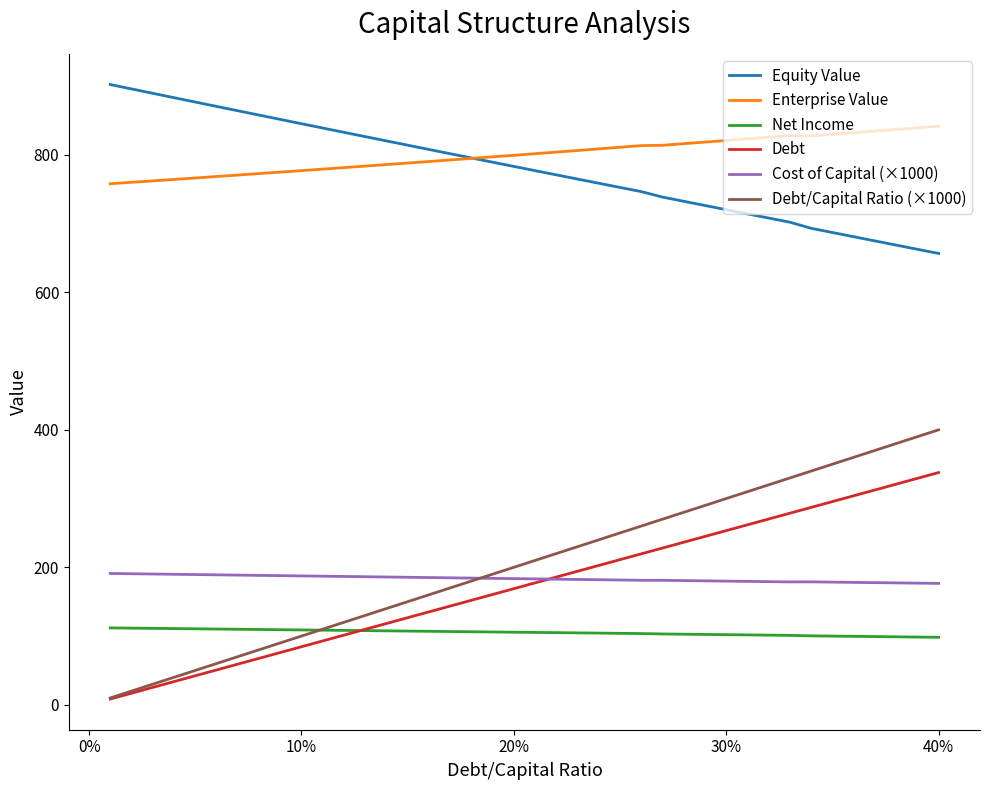

Does the chart have visible grid lines?

No